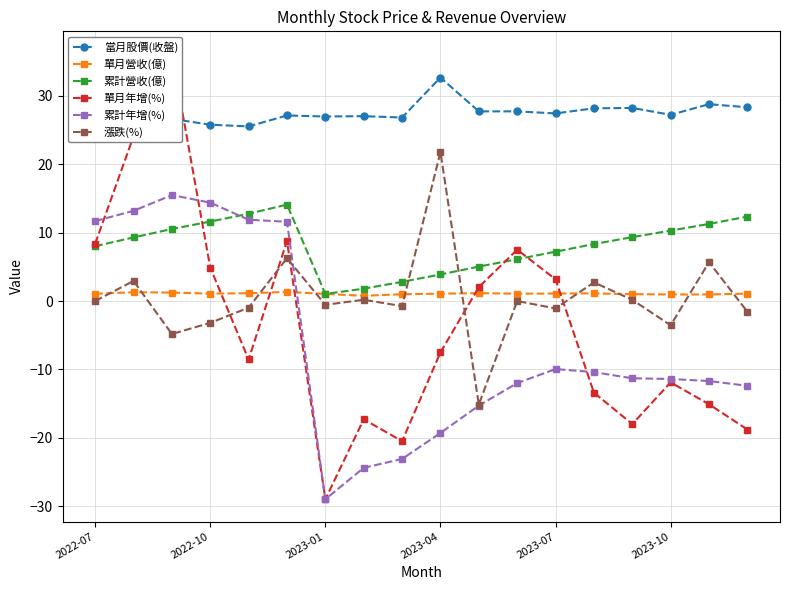

How many times do 單月營收(億) and 單月年增(%) cross each other?

5